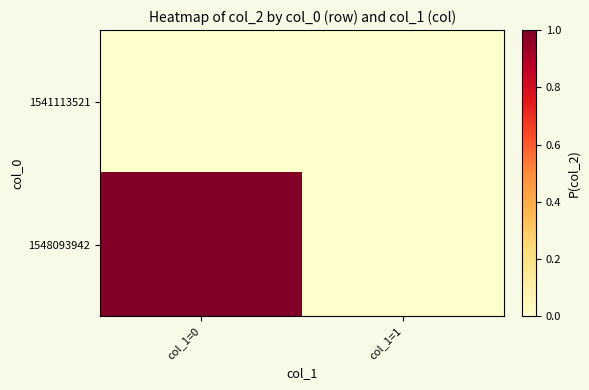

Rank the series by their average value, from lowest to highest.

1541113521, 1548093942